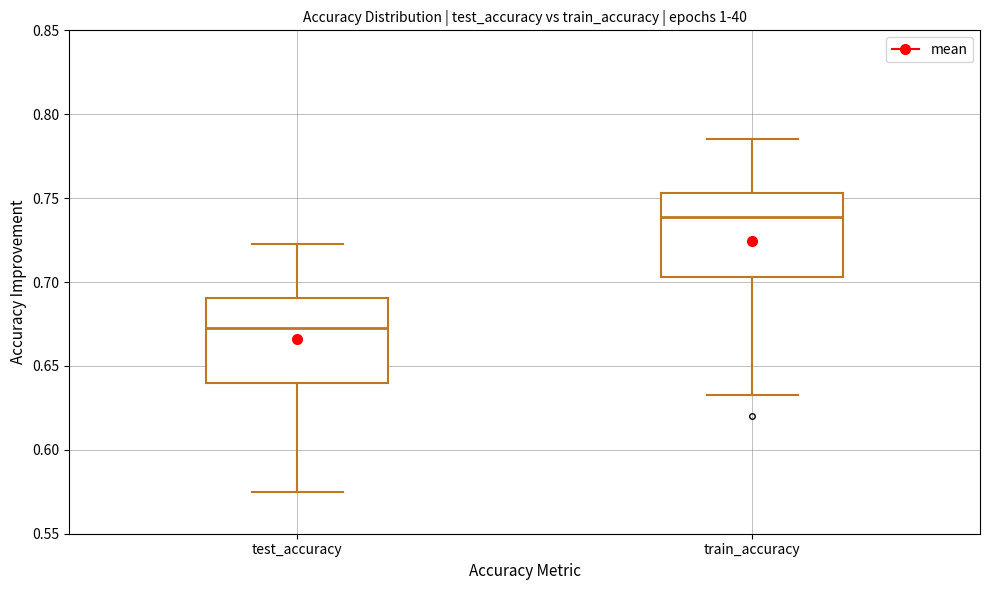

Reading left to right, read every box against the y-axis: the position of its median line, the range the box covers, and the ends of its whiskers. The values are not printed on the chart, so give them approximately, as read against the axis.

test_accuracy: median 0.670, box 0.640 to 0.690, whiskers 0.575 to 0.725
train_accuracy: median 0.740, box 0.705 to 0.755, whiskers 0.630 to 0.785